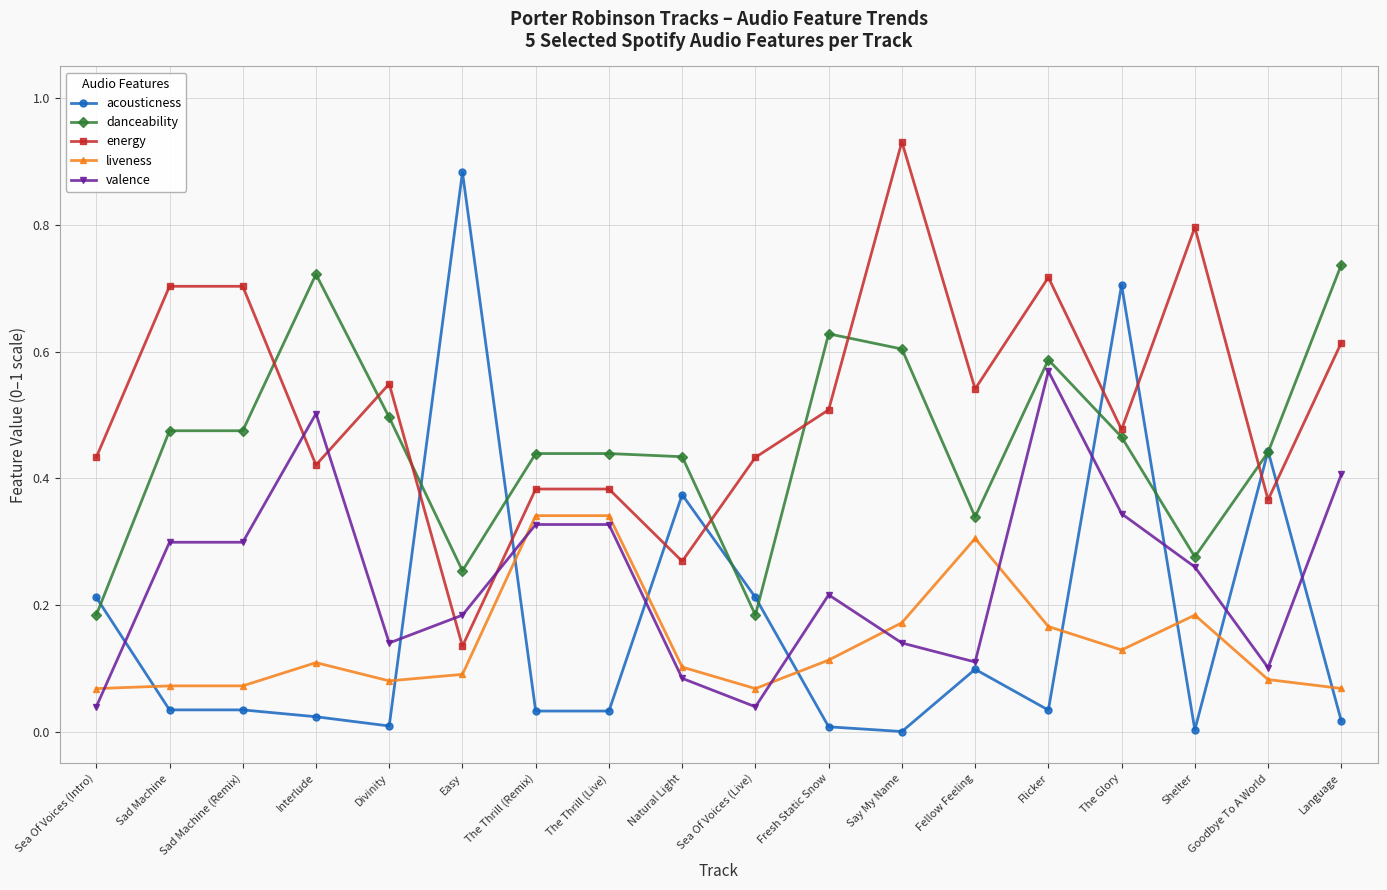

True or false: acousticness and danceability intersect in this chart.

True